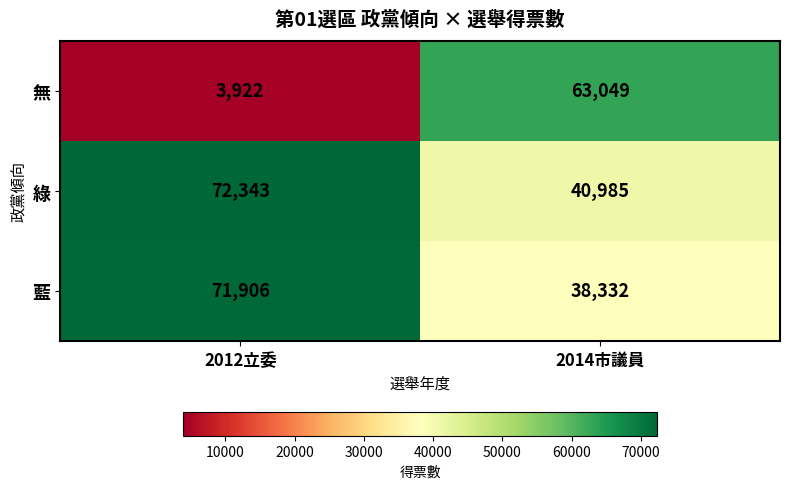

What is the sum of all 藍 values?

110238